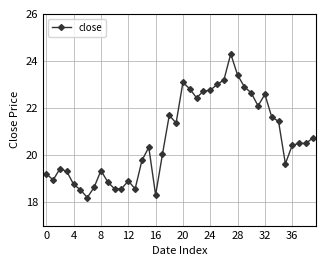

What is the difference between the second highest and second lowest values?

5.1